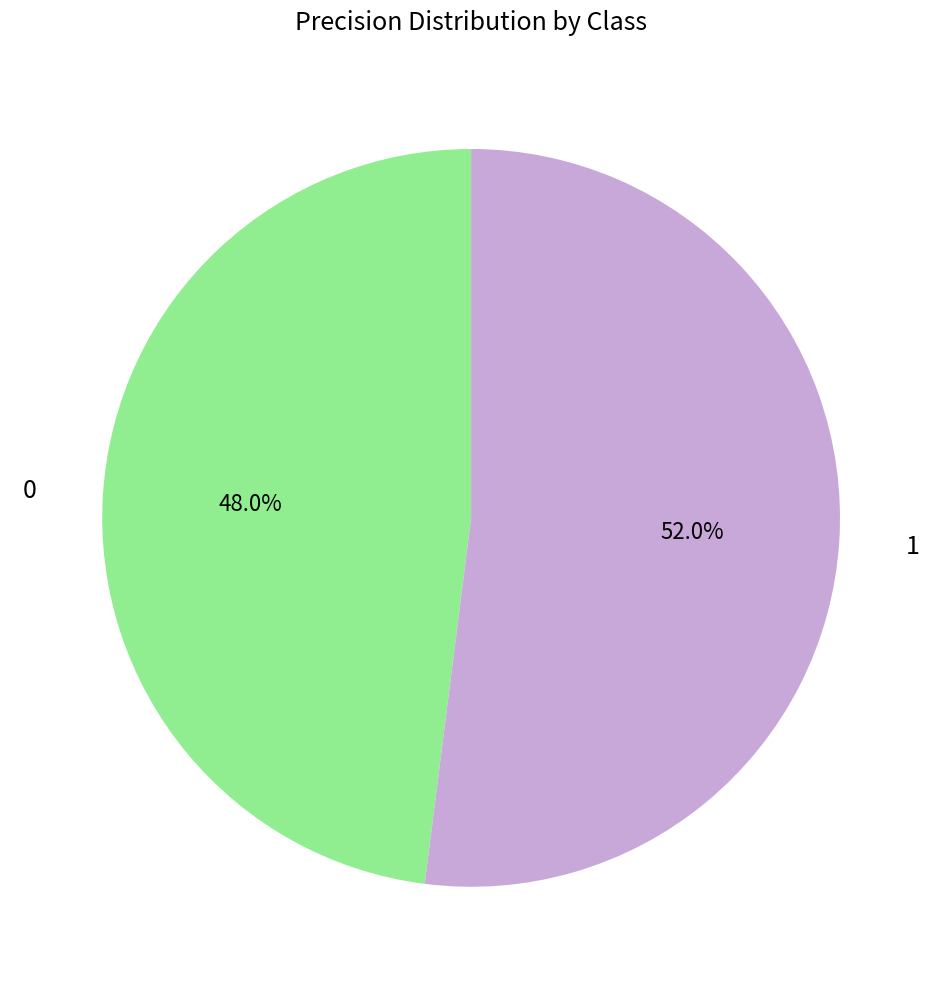

Does any single category account for the majority?

Yes